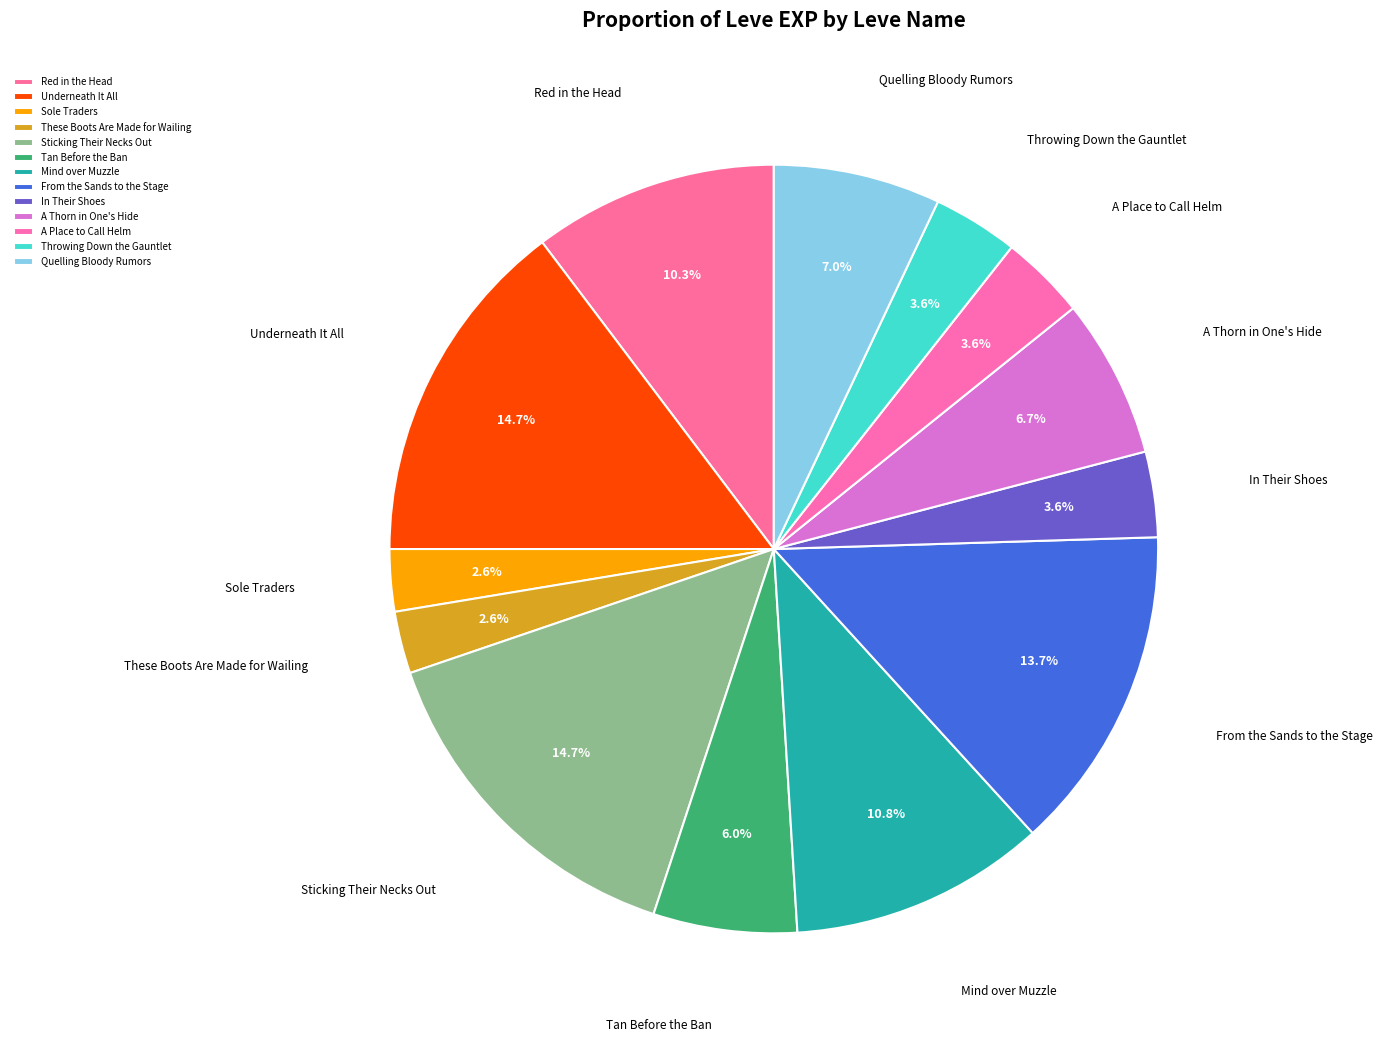

To the nearest percent, what portion does These Boots Are Made for Wailing represent?

3%